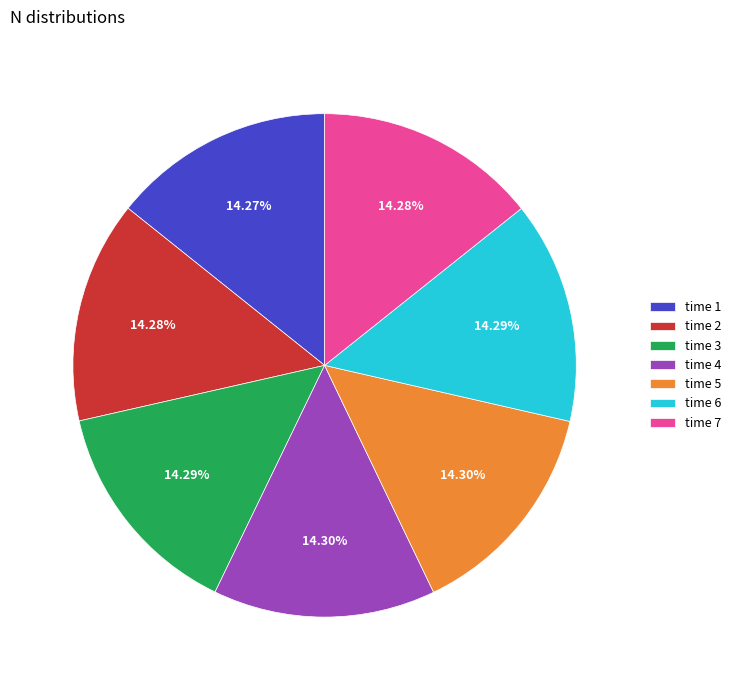

Combined, do time 3 and time 7 account for over 50%?

No